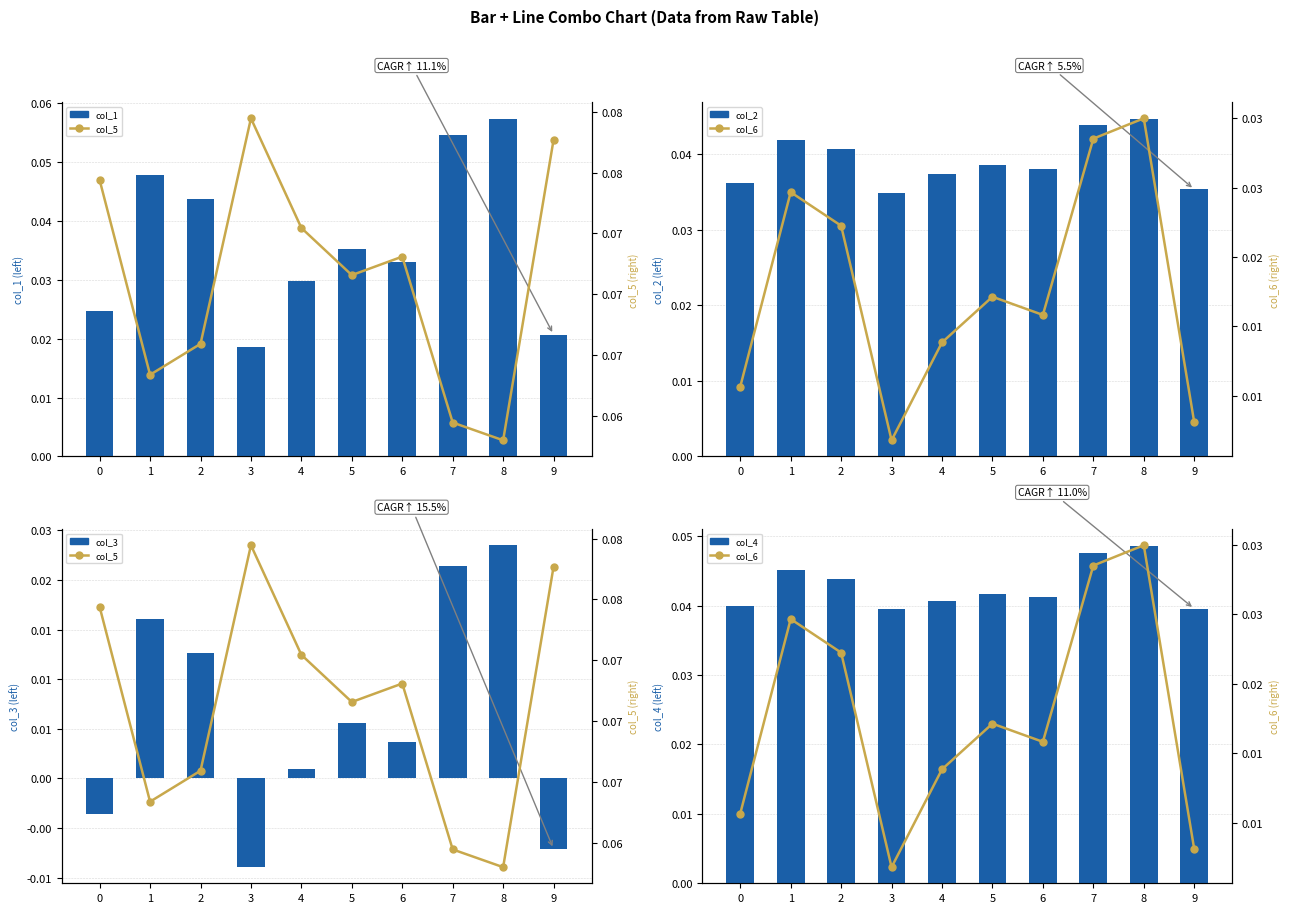

Rank the series by their maximum value, from highest to lowest.

col_5, col_1, col_4, col_2, col_6, col_3